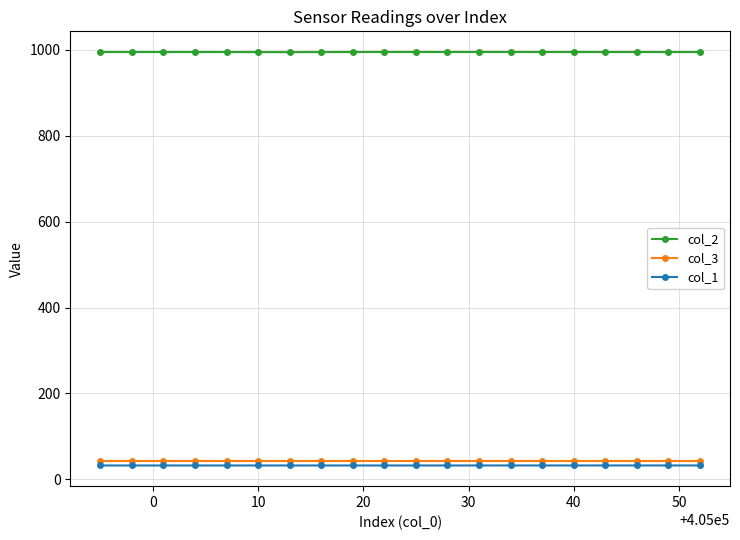

What is the lowest value of the col_2 series?

994.9